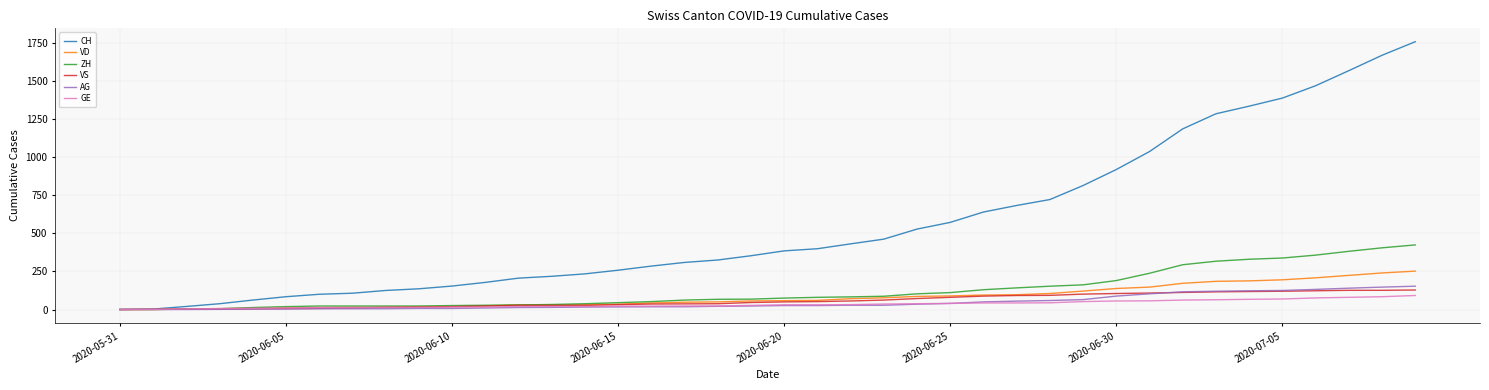

Is this an area chart (filled region under the line)?

No